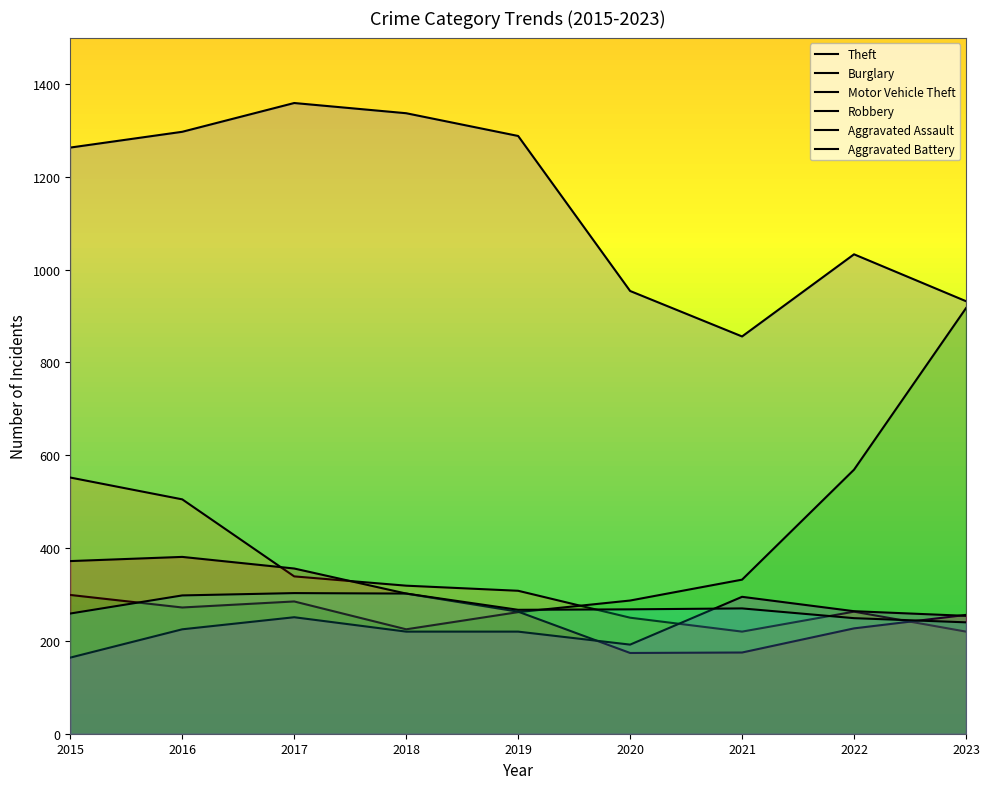

What is the sum of all Burglary values?

2976